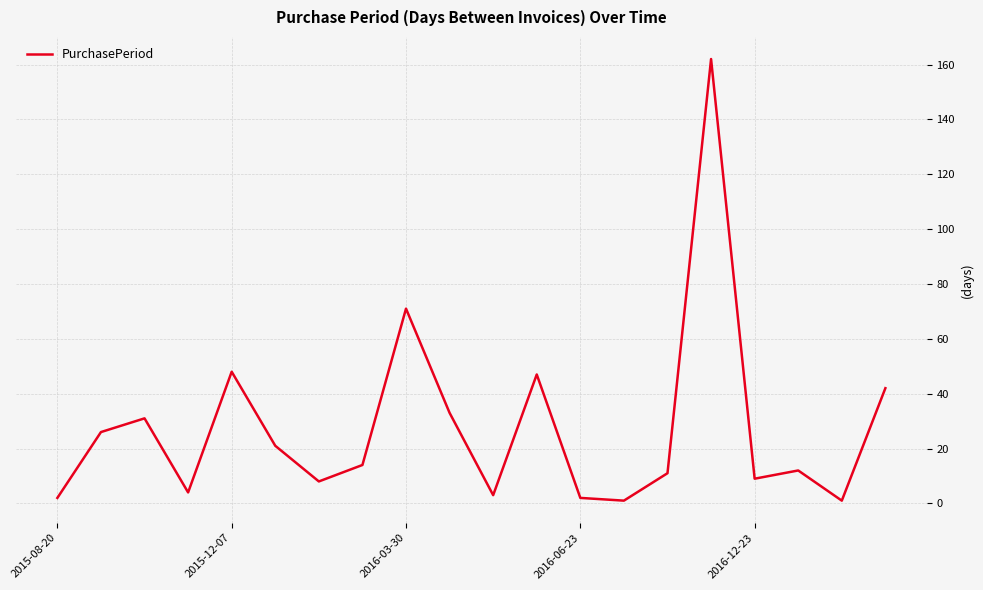

What is the greatest value displayed?

162